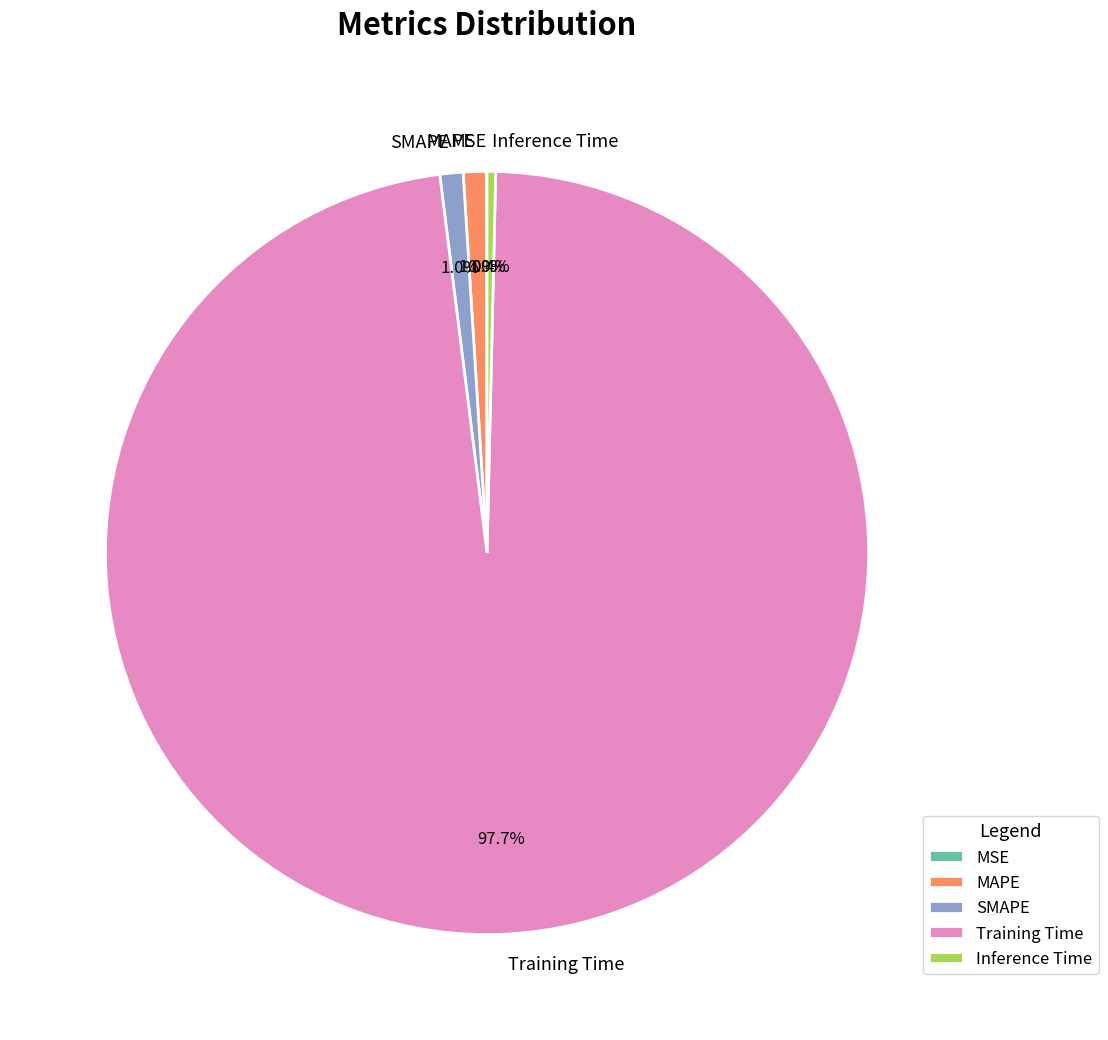

To the nearest percent, what is the difference between the Training Time and SMAPE slice percentages?

97%